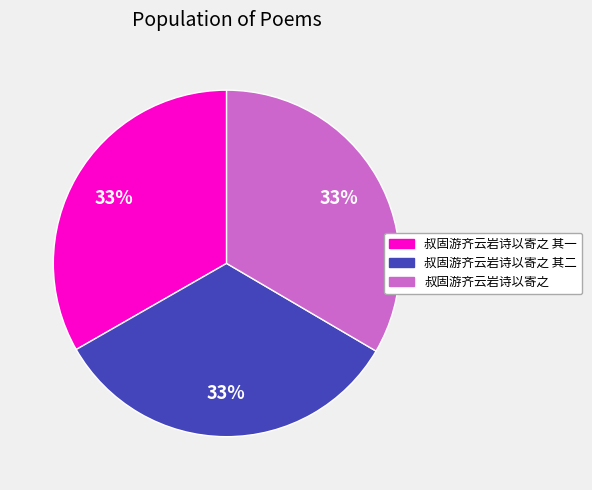

Does 叔固游齐云岩诗以寄之 其二 represent more than half of the total?

No